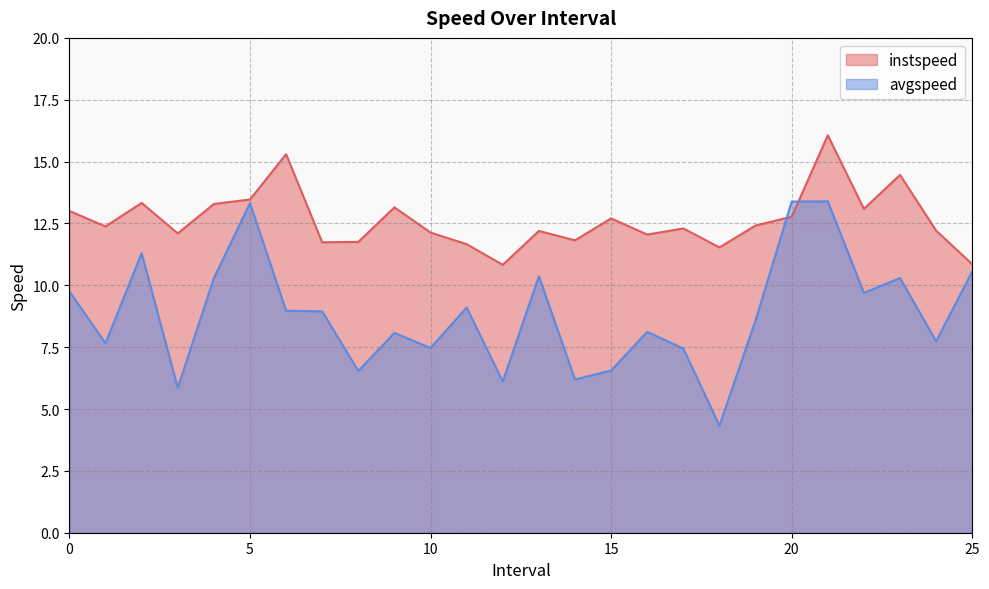

Is it true that instspeed equals 11.8 at 14.0?

True